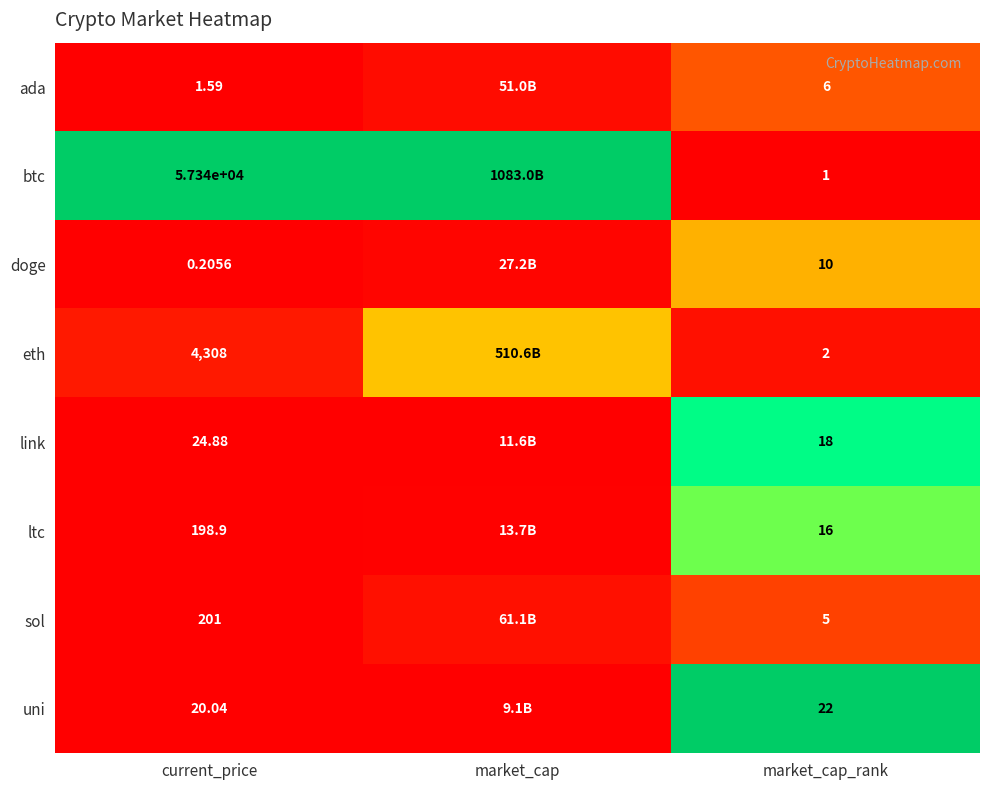

At market_cap_rank, list the series in order from smallest to largest.

btc, eth, sol, ada, doge, ltc, link, uni